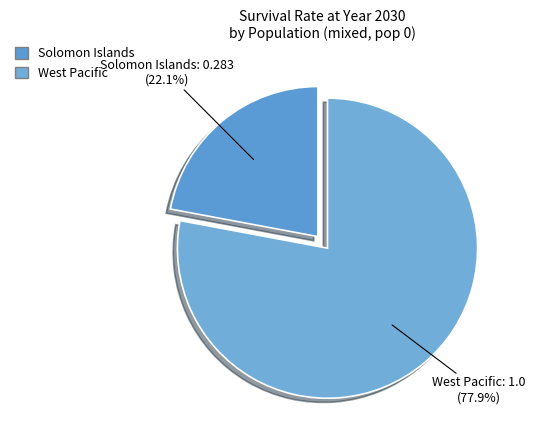

What percentage is the Solomon Islands slice, to the nearest percent?

22%